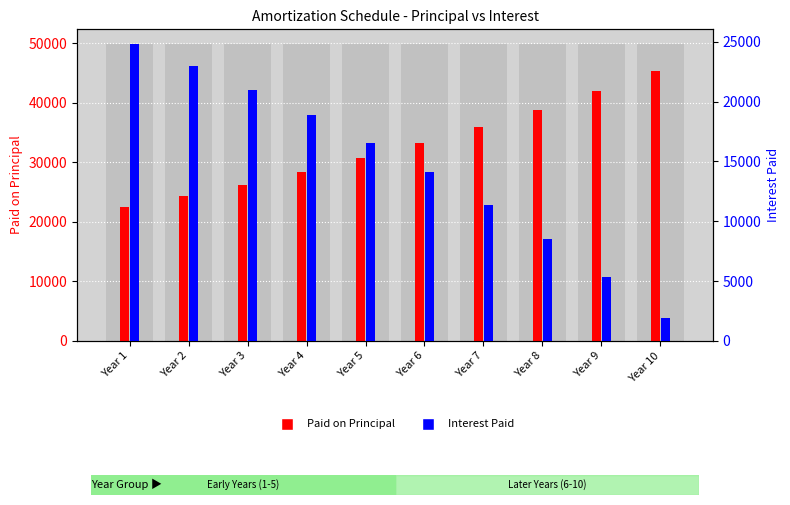

Reading left to right, transcribe all the data shown in this chart.

Paid on Principal: 22453.1	24274.4	26243.5	28372.3	30673.8	33162.1	35852.1	38760.4	41904.5	45303.8
Interest Paid: 24793.8	22972.5	21003.4	18874.5	16573.0	14084.8	11394.8	8486.5	5342.3	1943.1